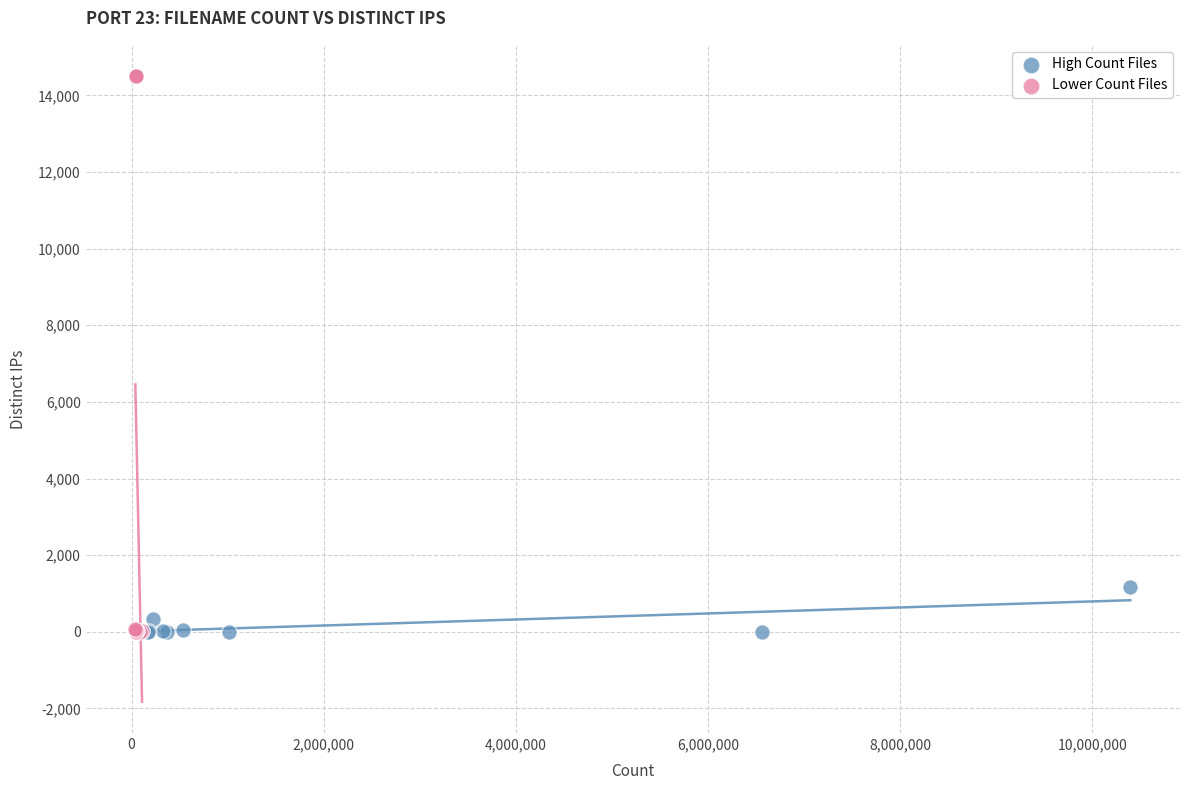

Which series has the widest spread of Y values?

Lower Count Files